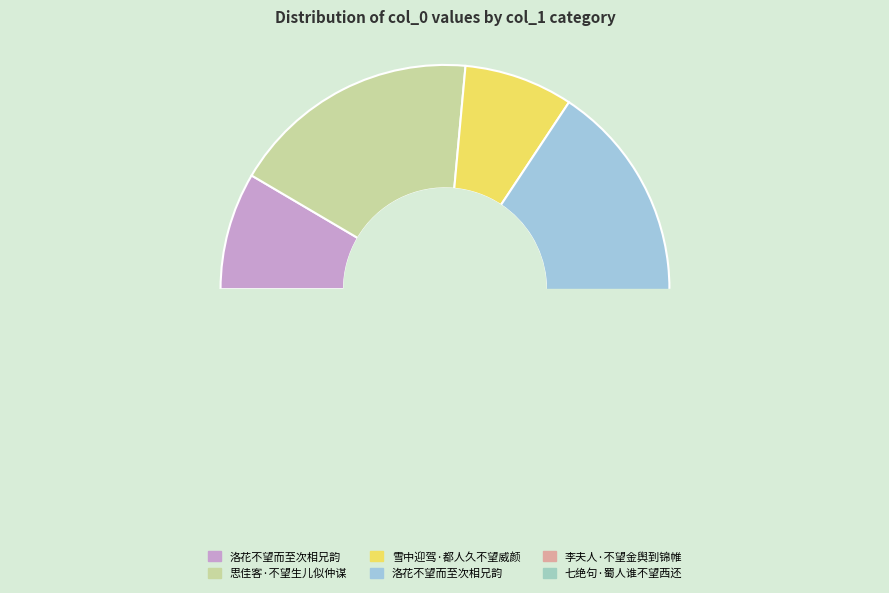

True or false: 李夫人·不望金舆到锦帷 accounts for 2% of the total.

True